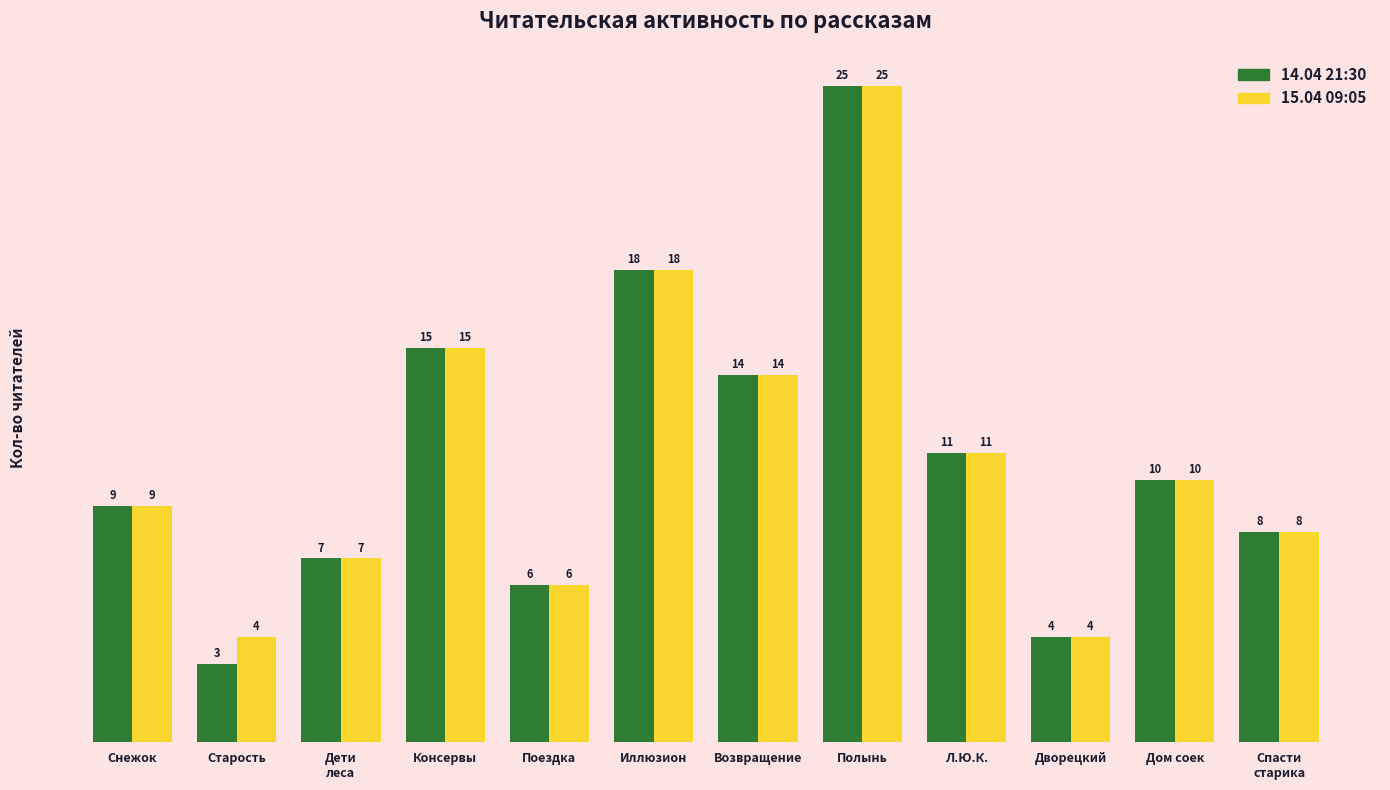

How many bars are there in each group?

2